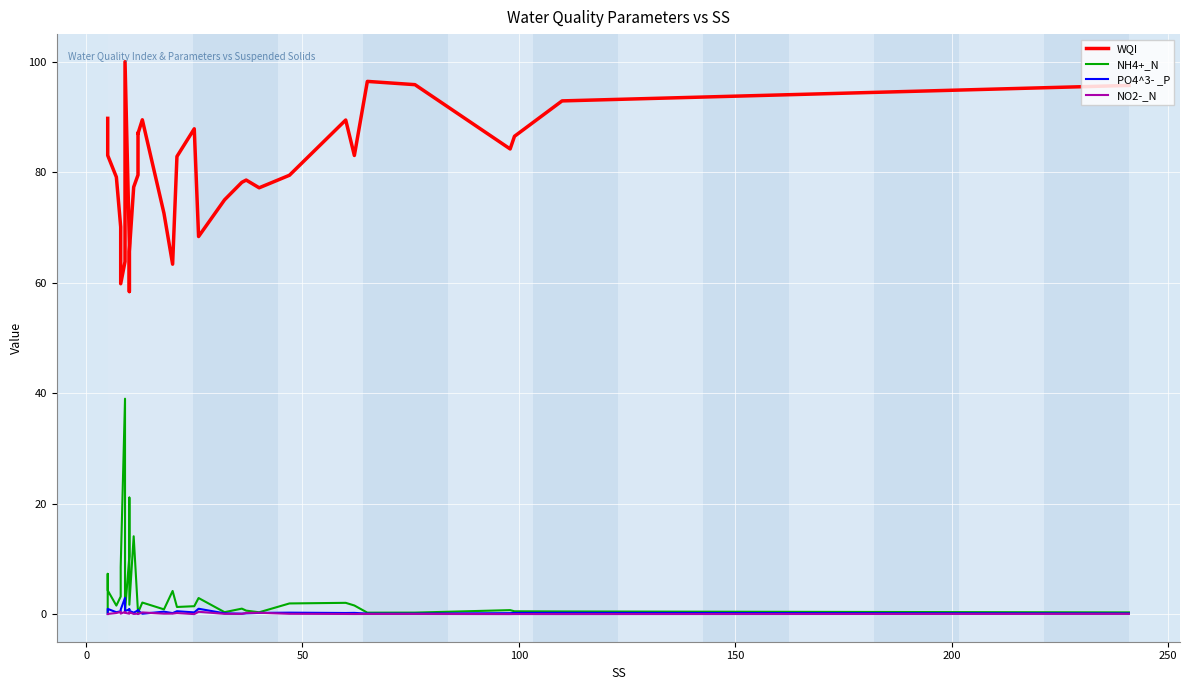

How many distinct data groups are displayed?

4